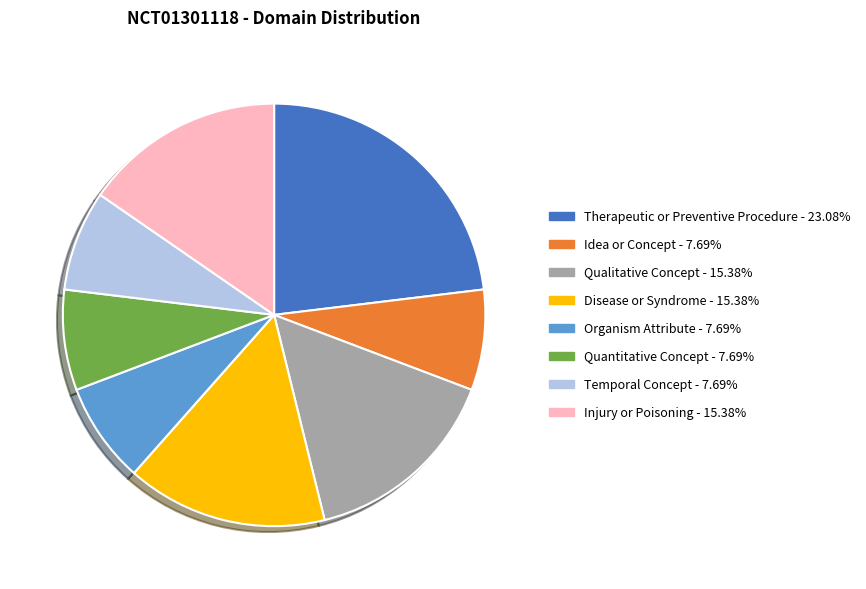

How many slices are in this pie chart?

8